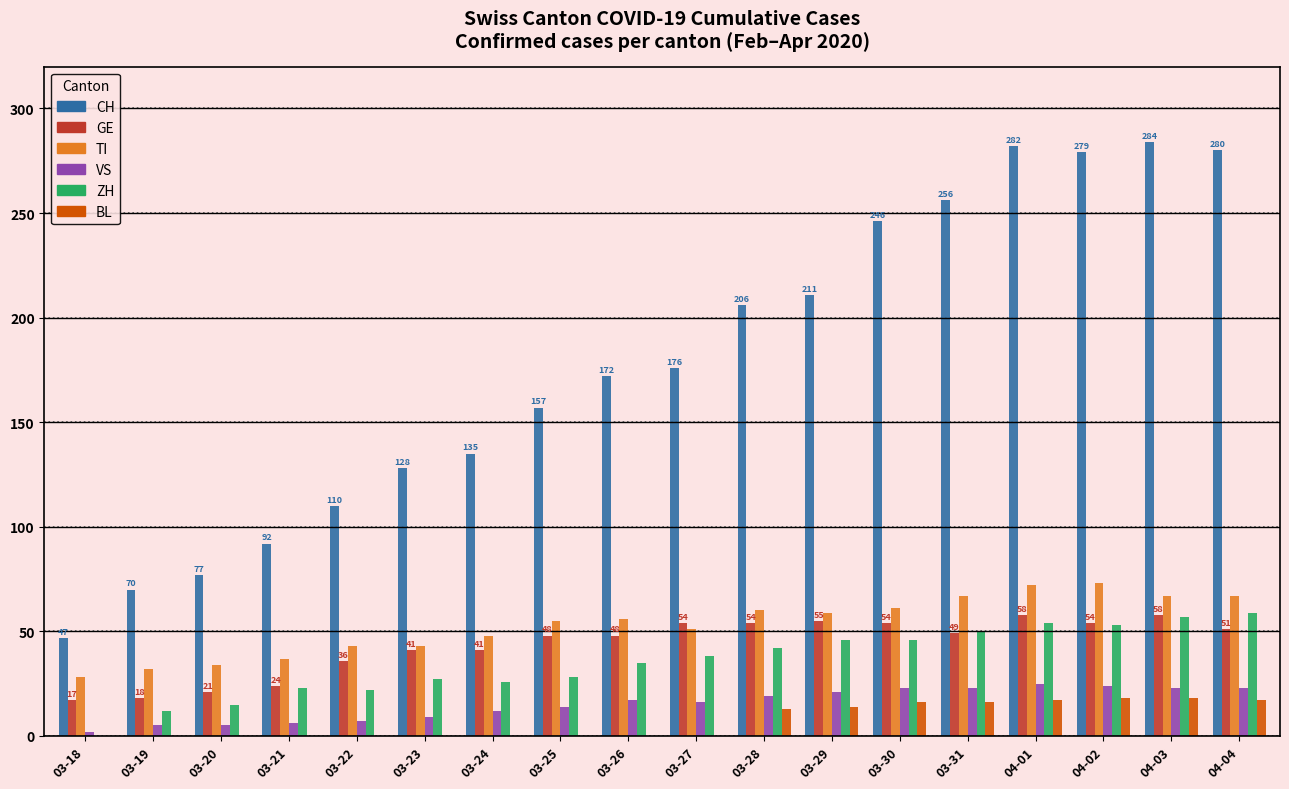

What is the difference between the BL values at 03-23 and 03-30?

16